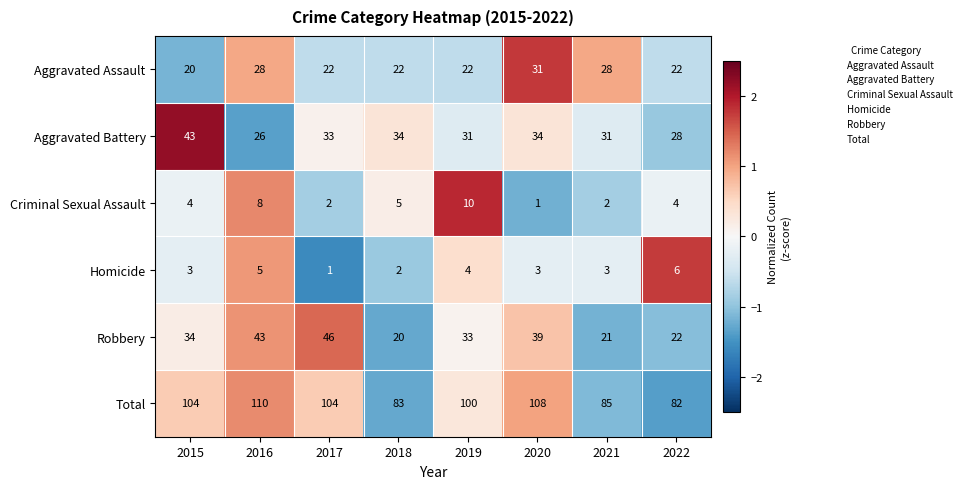

Which category has the highest value in the Robbery series?

2017